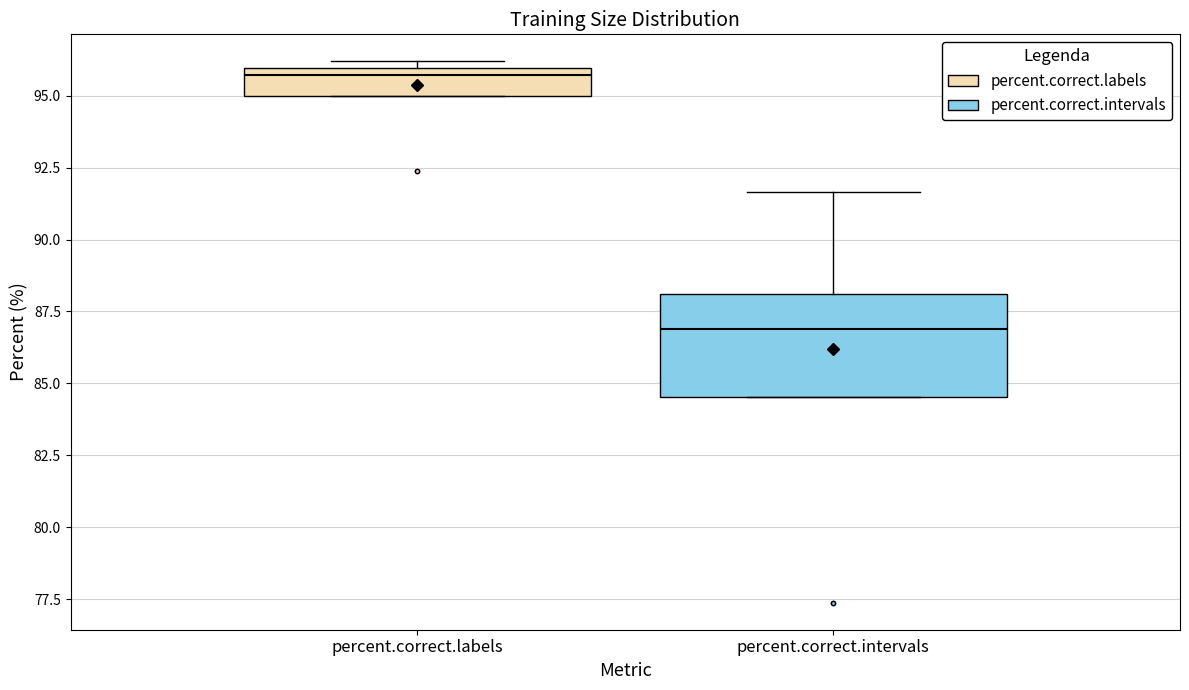

Where is the lower edge of the box for percent.correct.labels on the y-axis? The values are not printed on the chart, so give them approximately, as read against the axis.

95.0